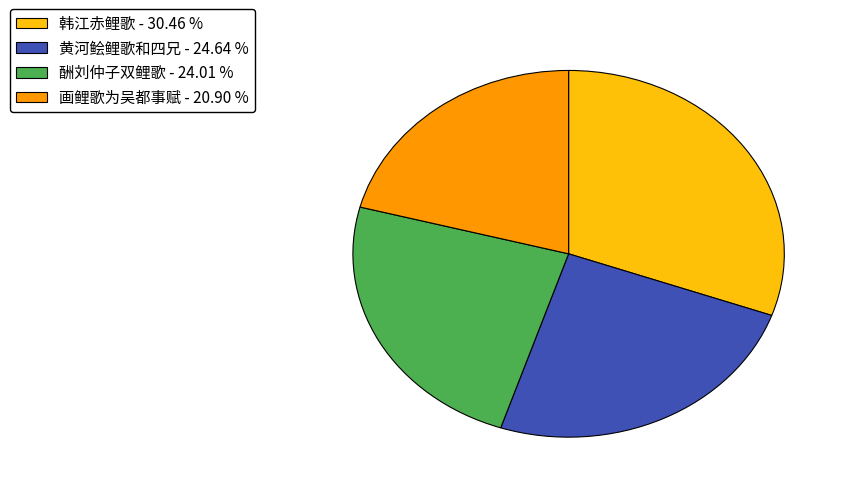

True or false: 酬刘仲子双鲤歌 accounts for 12% of the total.

False